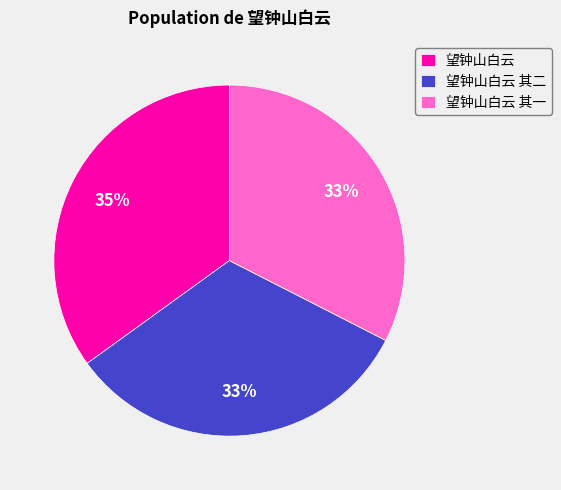

To the nearest percent, what portion does 望钟山白云 其二 represent?

33%